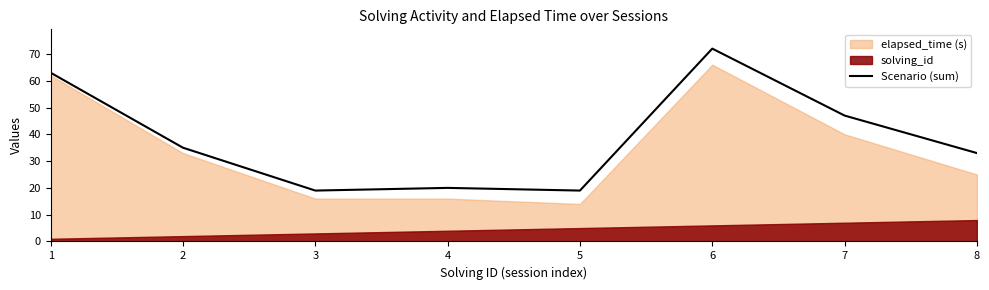

List the labels in order of value, smallest first.

3, 5, 4, 8, 2, 7, 1, 6